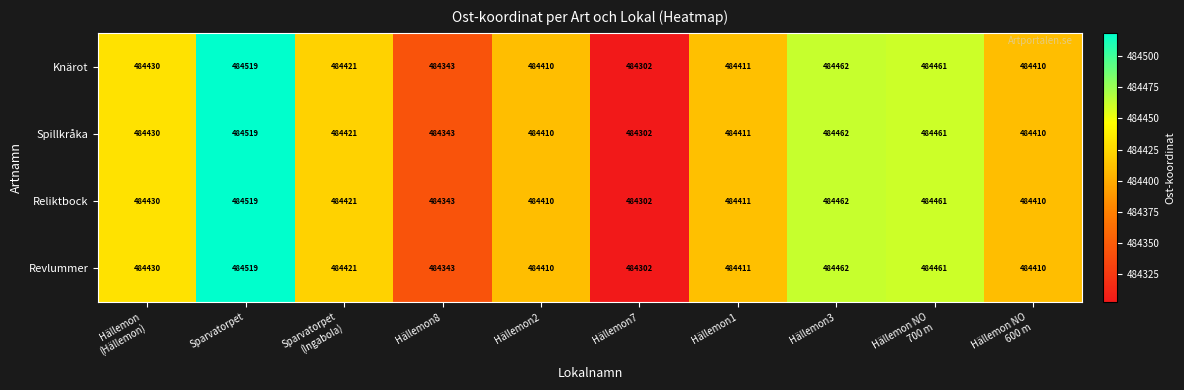

What is the smallest value displayed?

484302